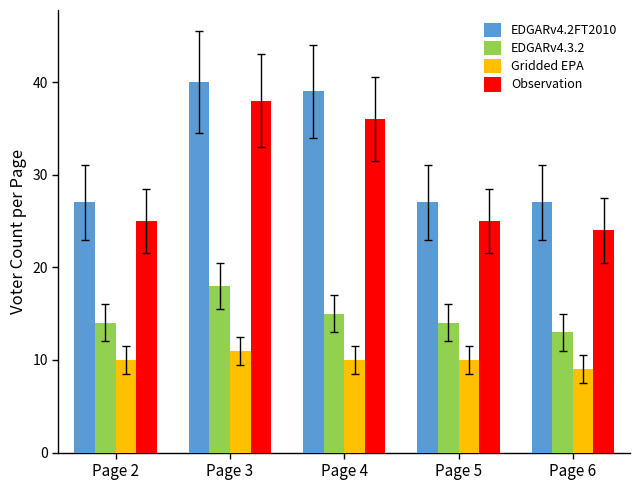

Is it true that EDGARv4.2FT2010 equals 39 at Page 4?

True